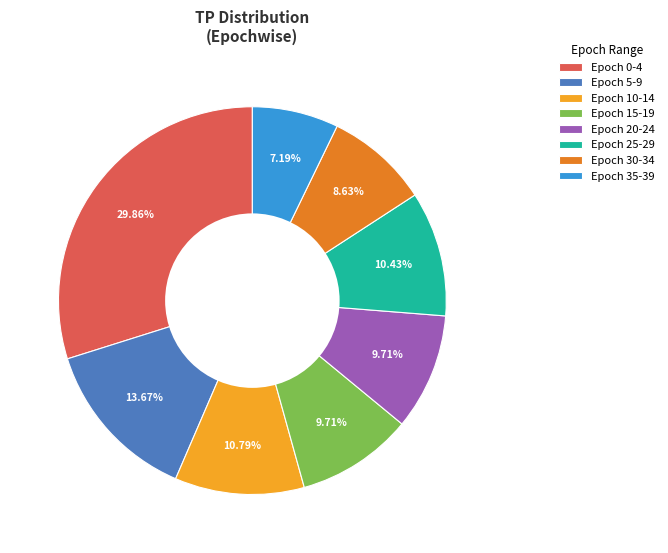

Which slice is the smallest?

Epoch 35-39